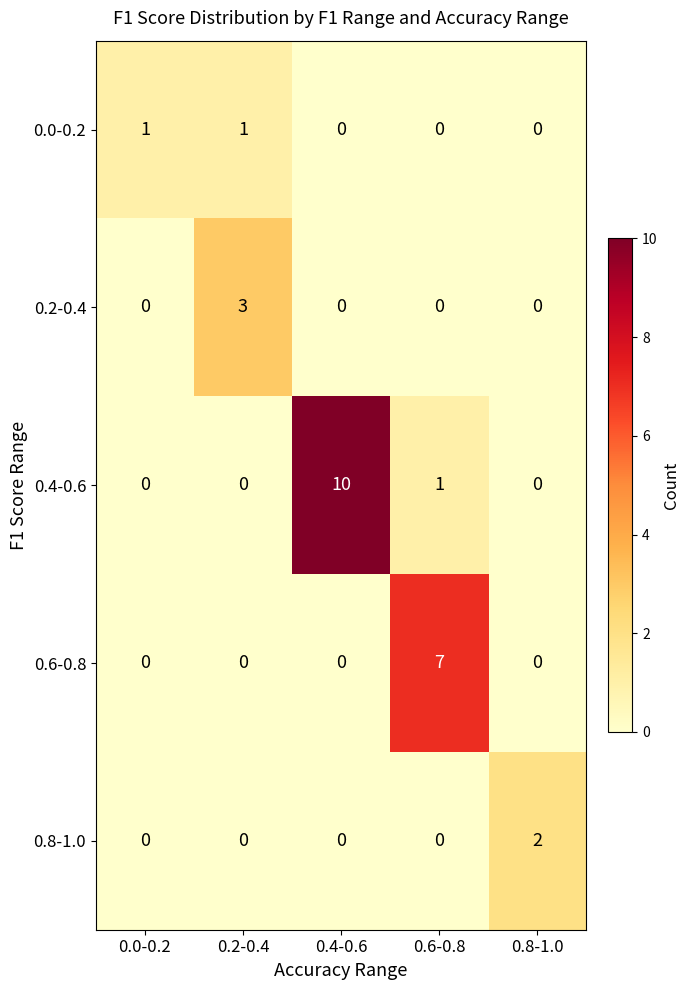

The 0.6-0.8 series shows 0 at 0.2-0.4. True or false?

True